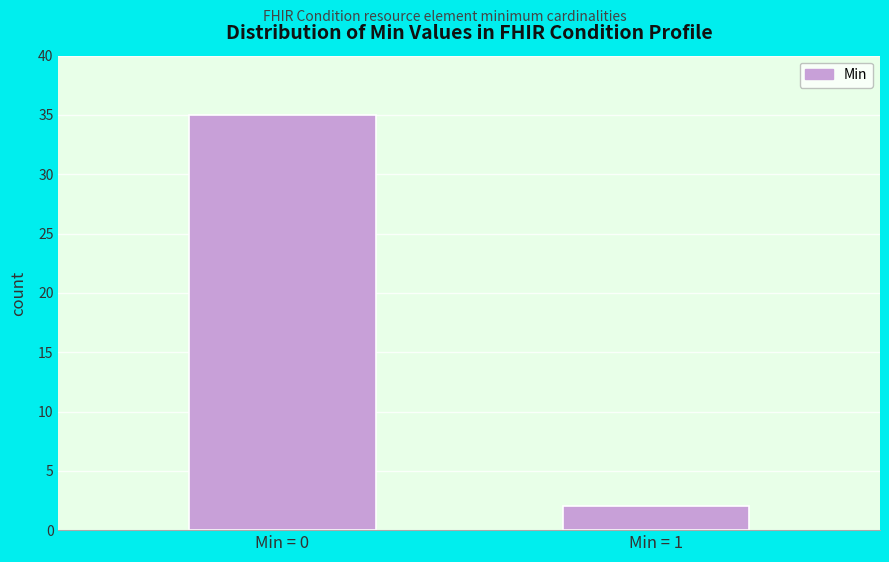

Reading left to right, list all the values displayed in this chart.

Min = 0=35	Min = 1=2